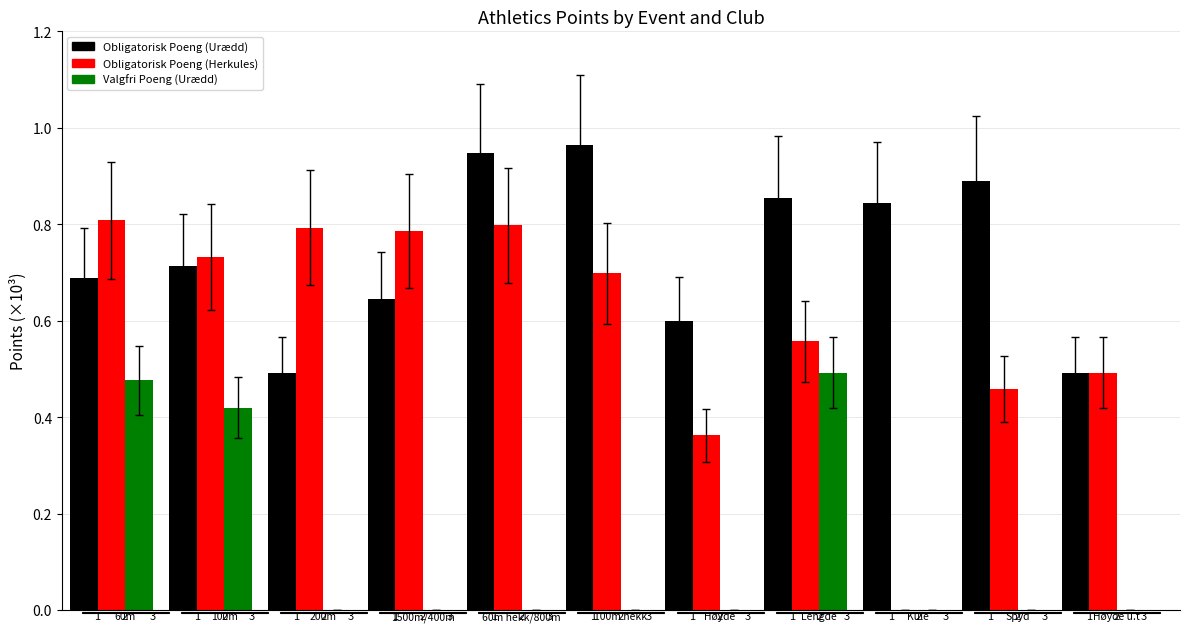

What are all the series names shown in the legend?

Obligatorisk Poeng (Urædd), Obligatorisk Poeng (Herkules), Valgfri Poeng (Urædd)